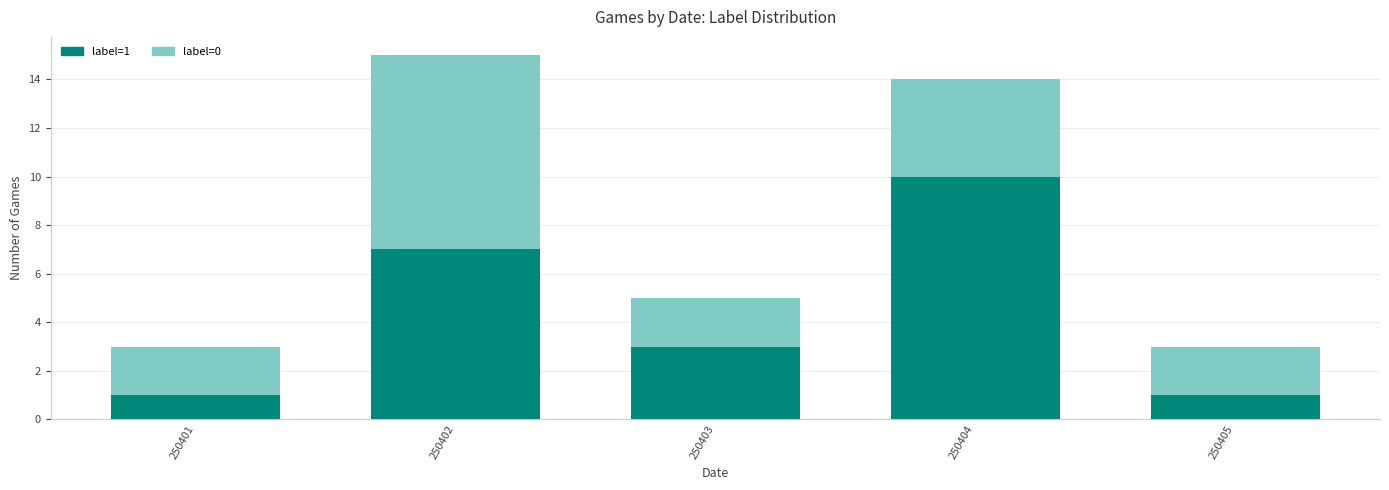

Reading right to left, list the values for the label=1 series.

1	10	3	7	1